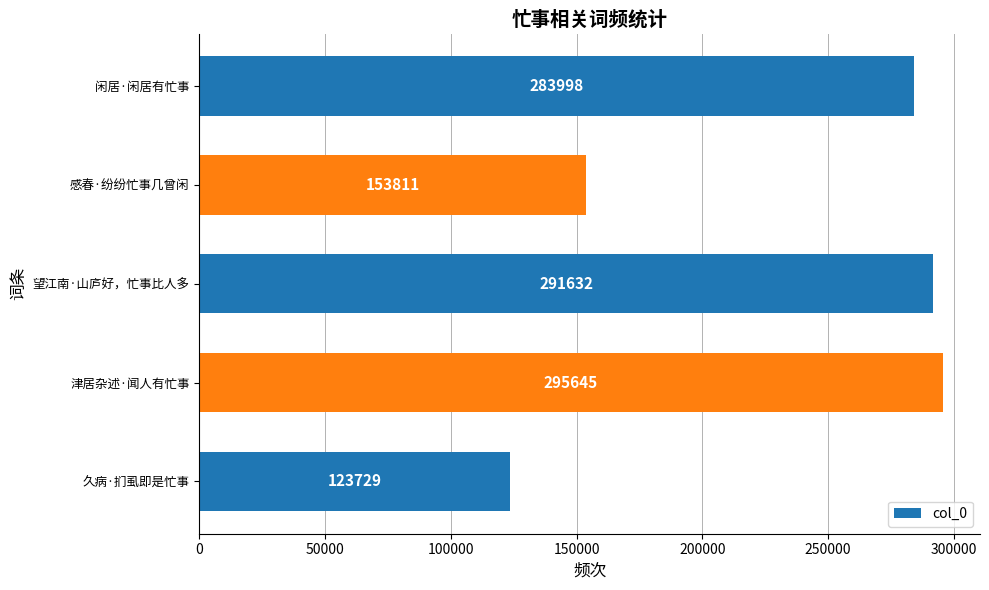

What is the change in value from 久病·扪虱即是忙事 to 津居杂述·闻人有忙事?

+171916